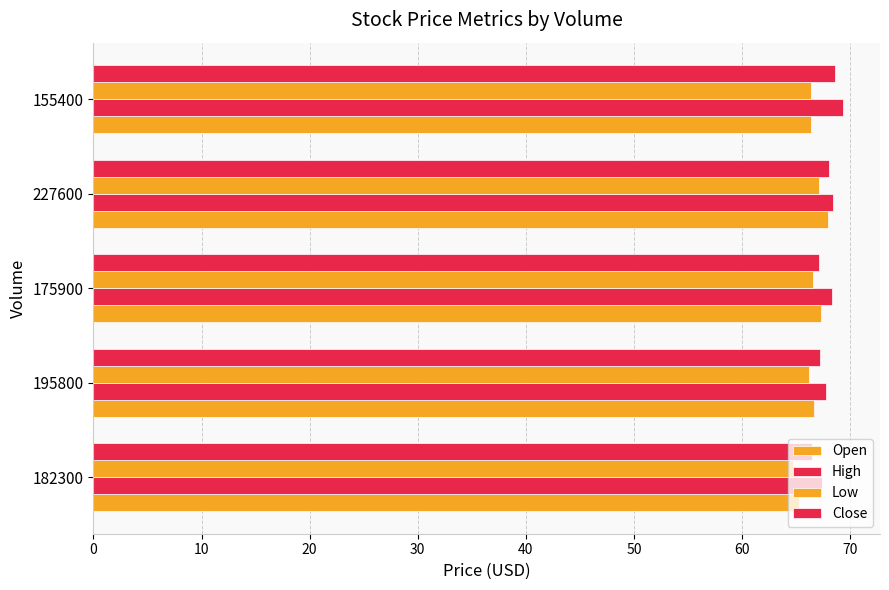

How many distinct data groups are displayed?

4